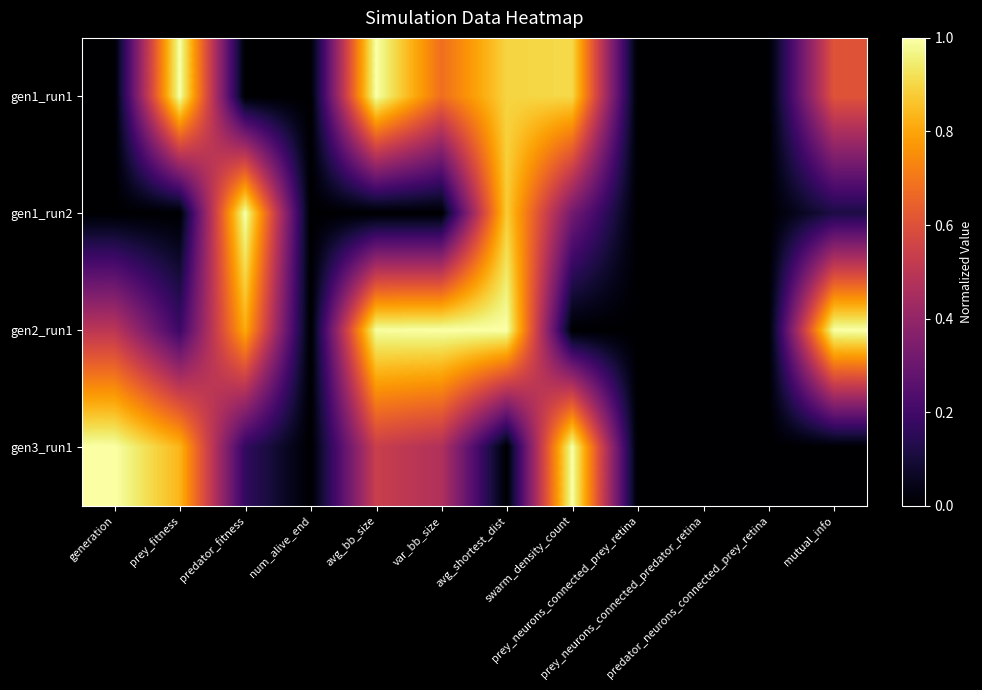

Reading left to right, extract all data points from this chart.

gen1_run1: generation=0.0	prey_fitness=1.0	predator_fitness=0.0	num_alive_end=0.0	avg_bb_size=1.0	var_bb_size=0.7	avg_shortest_dist=0.9	swarm_density_count=0.9	prey_neurons_connected_prey_retina=0.0	prey_neurons_connected_predator_retina=0.0	predator_neurons_connected_prey_retina=0.0	mutual_info=0.6
gen1_run2: generation=0.0	prey_fitness=0.0	predator_fitness=1.0	num_alive_end=0.0	avg_bb_size=0.0	var_bb_size=0.0	avg_shortest_dist=0.9	swarm_density_count=0.3	prey_neurons_connected_prey_retina=0.0	prey_neurons_connected_predator_retina=0.0	predator_neurons_connected_prey_retina=0.0	mutual_info=0.1
gen2_run1: generation=0.5	prey_fitness=0.2	predator_fitness=0.8	num_alive_end=0.0	avg_bb_size=1.0	var_bb_size=1.0	avg_shortest_dist=1.0	swarm_density_count=0.0	prey_neurons_connected_prey_retina=0.0	prey_neurons_connected_predator_retina=0.0	predator_neurons_connected_prey_retina=0.0	mutual_info=1.0
gen3_run1: generation=1.0	prey_fitness=0.8	predator_fitness=0.2	num_alive_end=0.0	avg_bb_size=0.5	var_bb_size=0.5	avg_shortest_dist=0.0	swarm_density_count=1.0	prey_neurons_connected_prey_retina=0.0	prey_neurons_connected_predator_retina=0.0	predator_neurons_connected_prey_retina=0.0	mutual_info=0.0